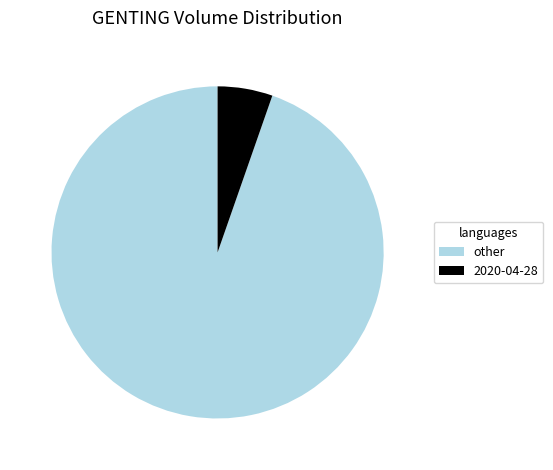

Do 2020-04-28 and other together represent more than half of the pie?

Yes